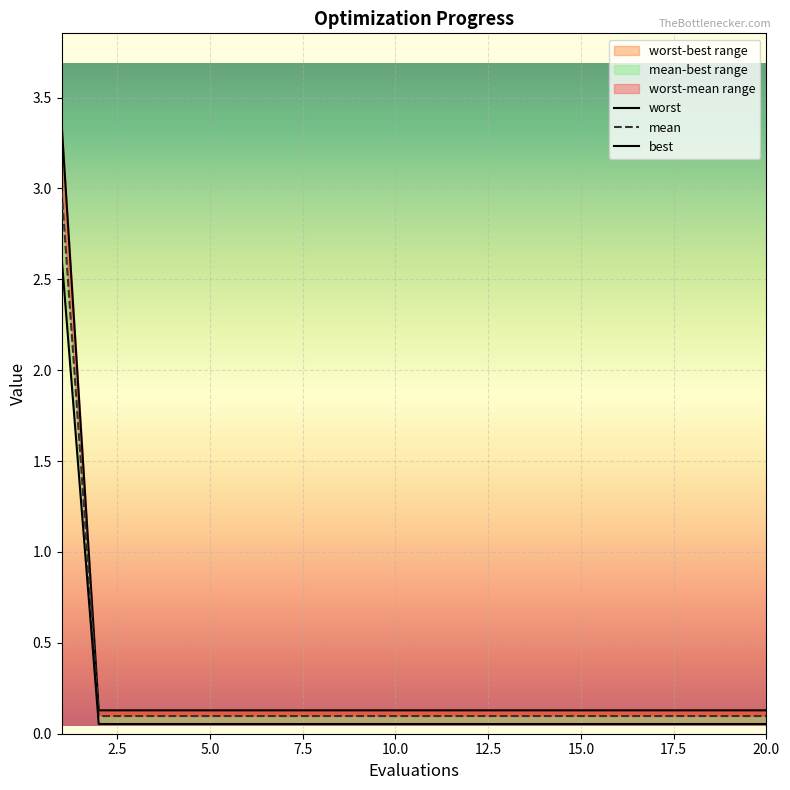

The value of worst at 1 is 5.2. True or false?

False